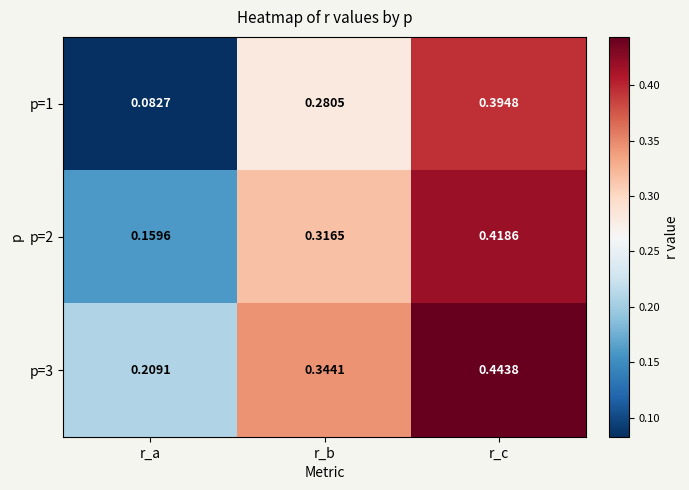

Where is p=1 nearest to the value 0?

r_a